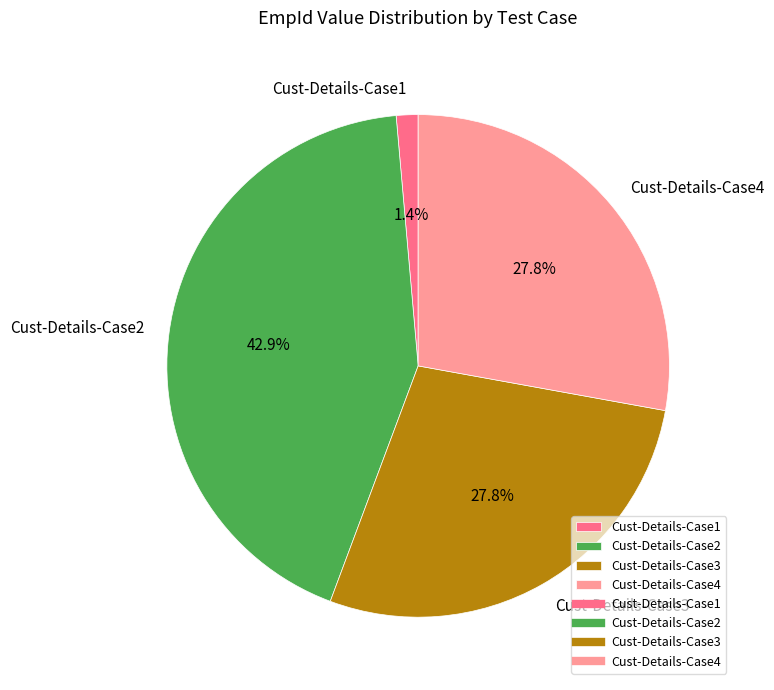

What percentage is the Cust-Details-Case3 slice, to the nearest percent?

28%